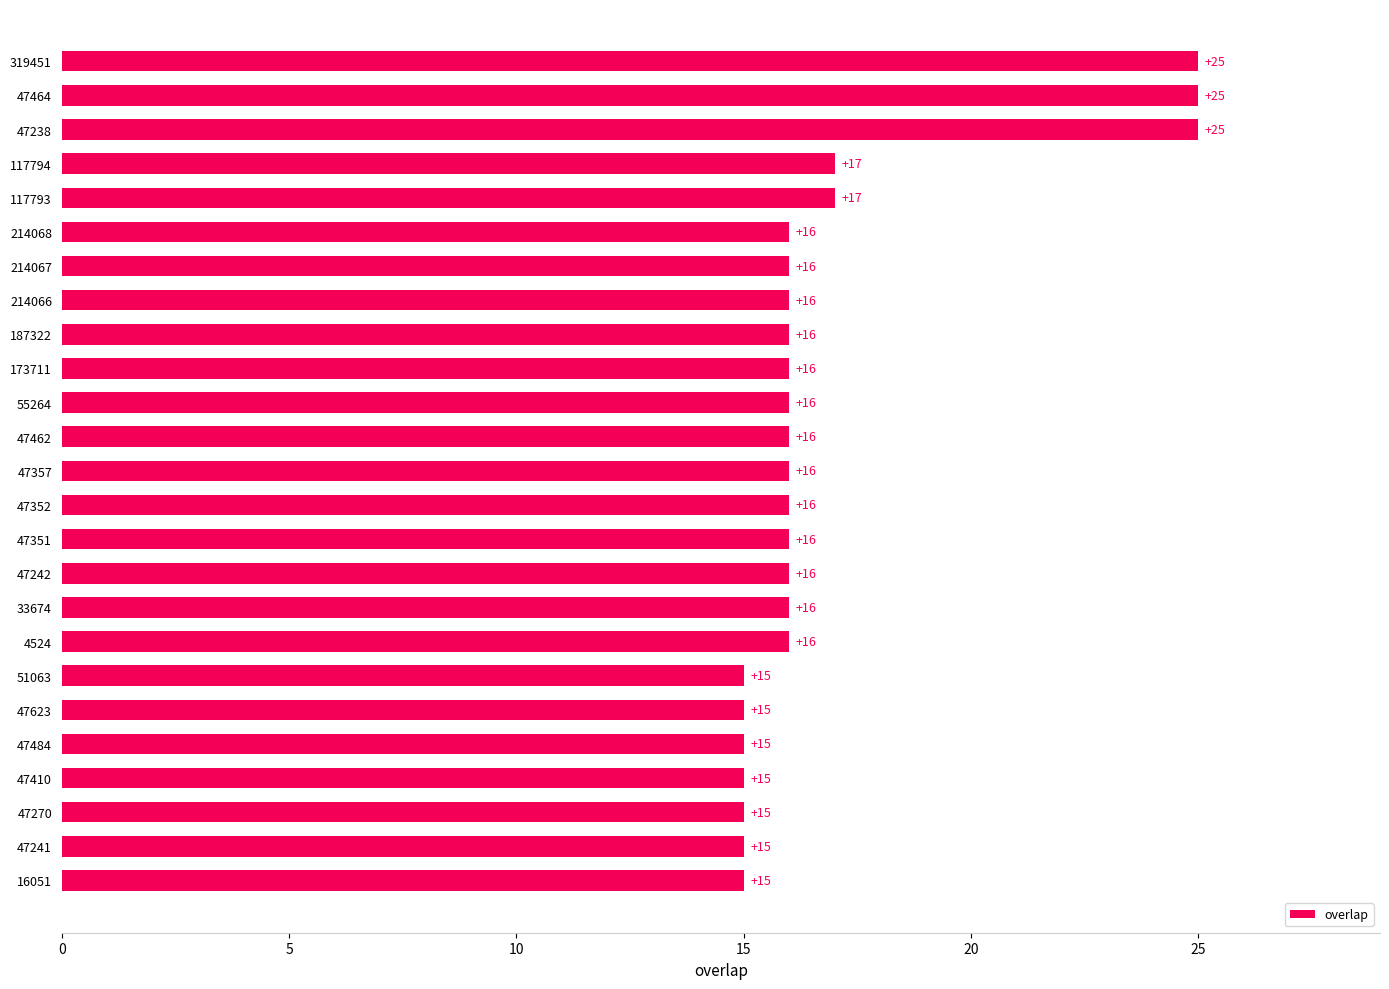

What is the sum of the values at 47462 and 117794?

33